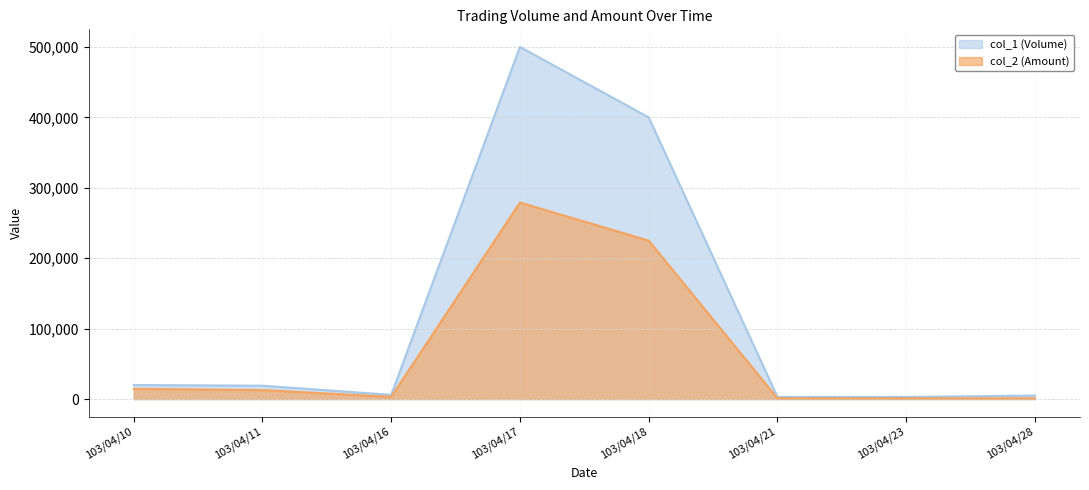

Between 103/04/10 and 103/04/11, which series saw the biggest shift?

col_2 (Amount)